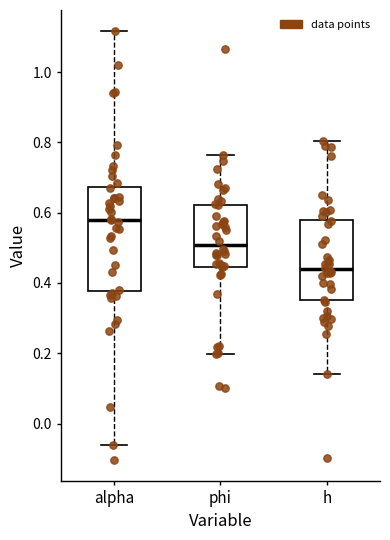

Which box's median line is the highest?

alpha